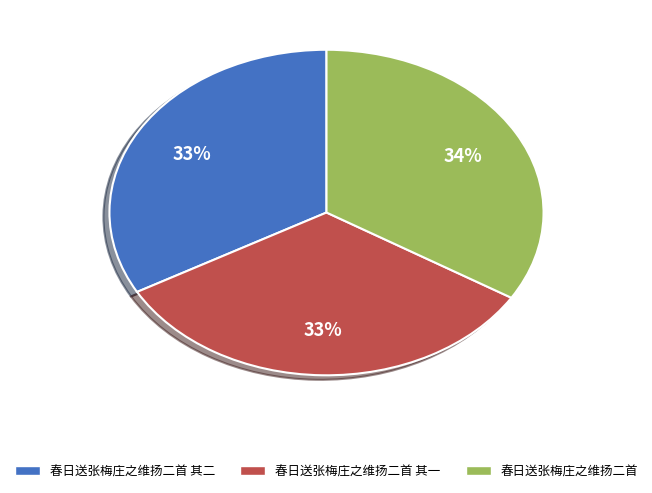

Combined, do 春日送张梅庄之维扬二首 其二 and 春日送张梅庄之维扬二首 其一 account for over 50%?

Yes